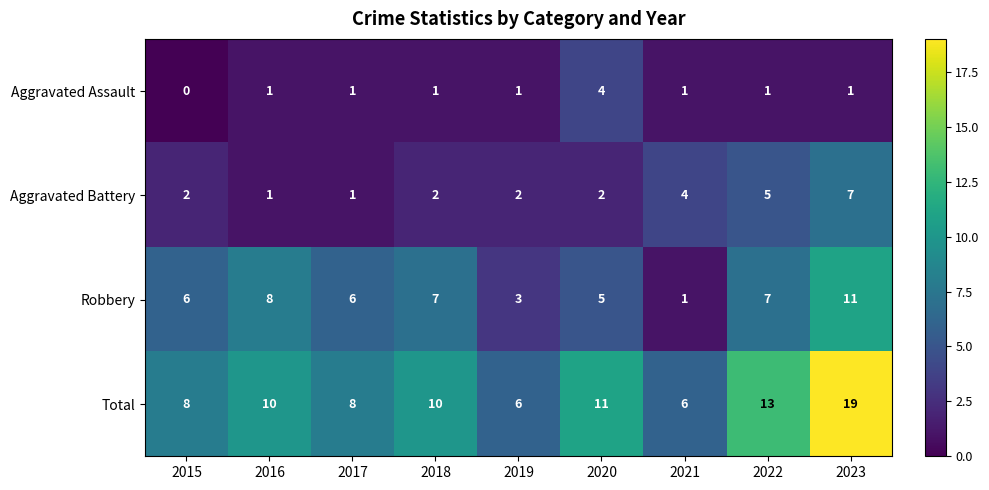

At how many categories does at least one series exceed 5?

9